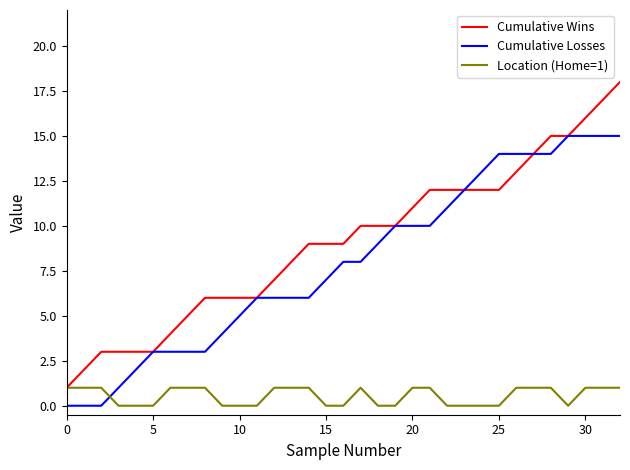

Which series ends up on top after the final intersection of Cumulative Losses and Location (Home=1)?

Cumulative Losses